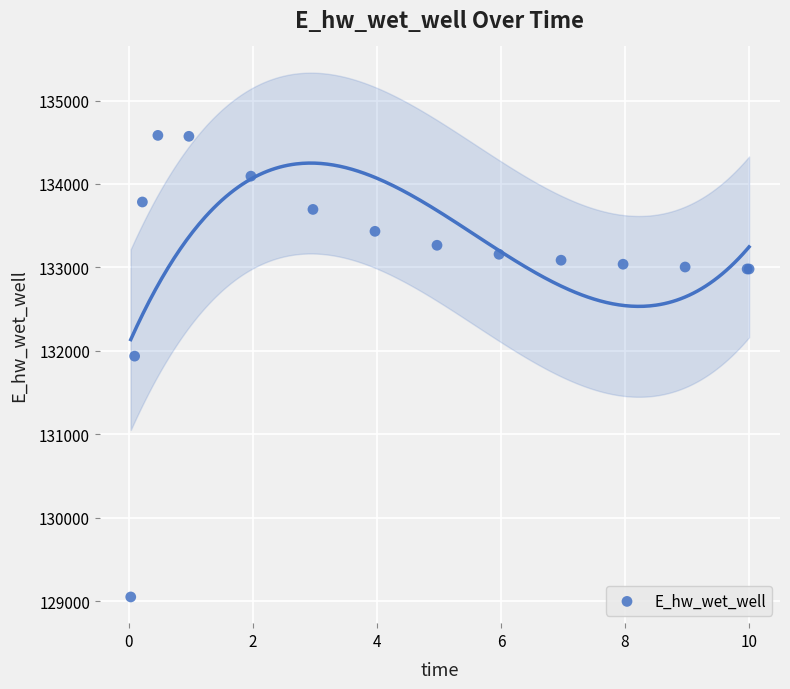

What Y value in the scatter plot is closest to 131817?

131937.9